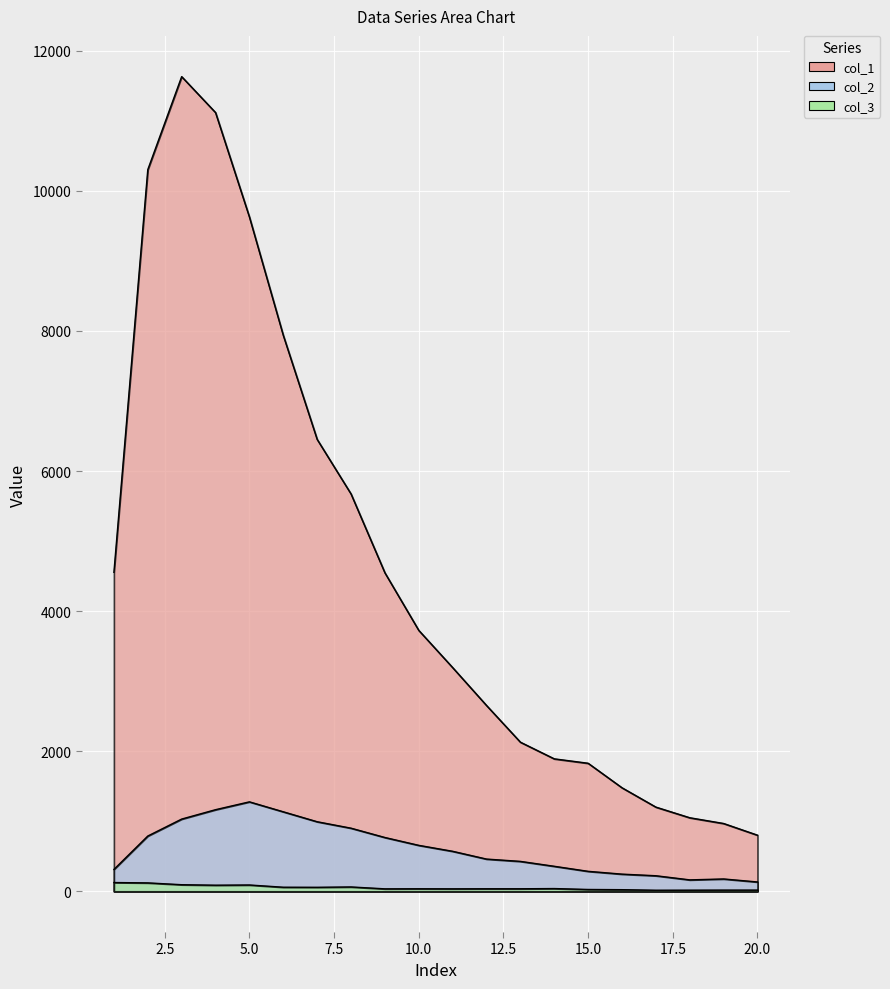

Is it true that col_2 equals 993 at 7?

True